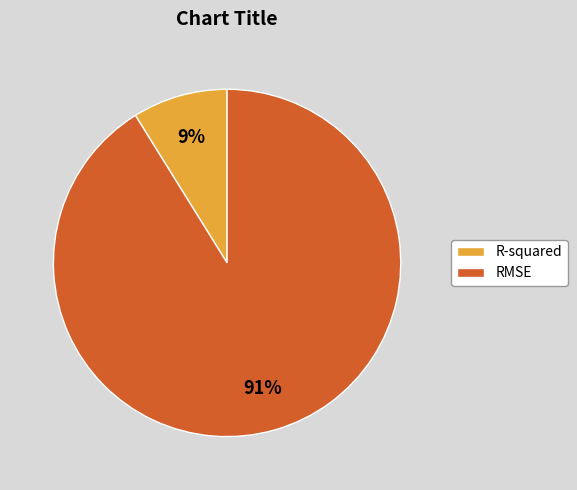

What percentage is the RMSE slice, to the nearest percent?

91%